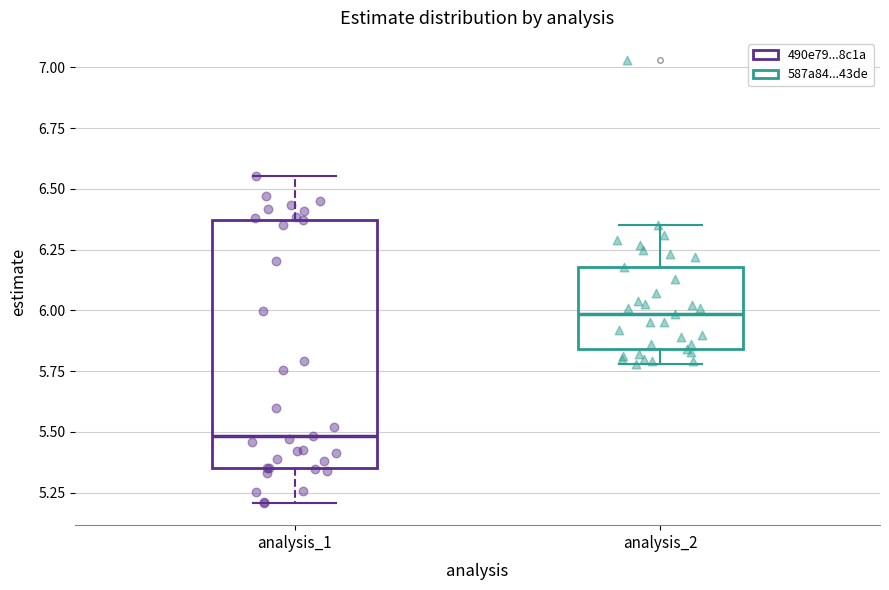

Reading left to right, read every box against the y-axis: the position of its median line, the range the box covers, and the ends of its whiskers. The values are not printed on the chart, so give them approximately, as read against the axis.

analysis_1: median 5.50, box 5.35 to 6.35, whiskers 5.20 to 6.55
analysis_2: median 6.00, box 5.85 to 6.20, whiskers 5.80 to 6.35